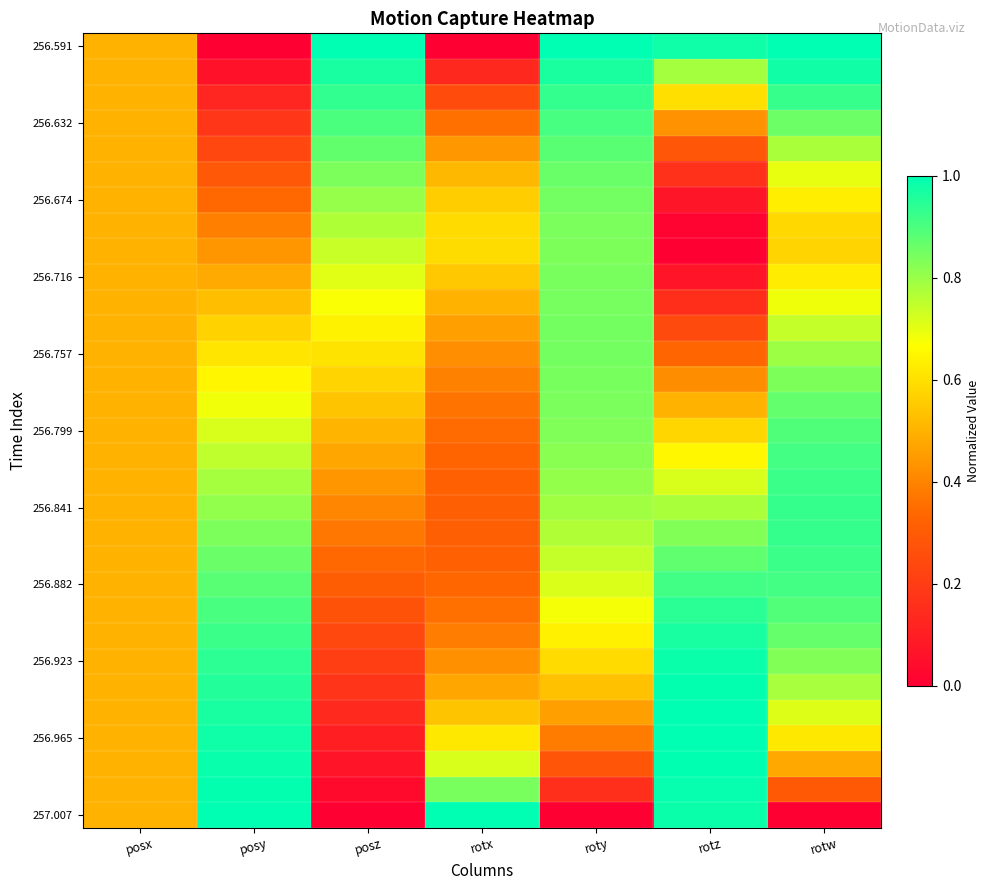

Which category has the lowest value across all series?

posy